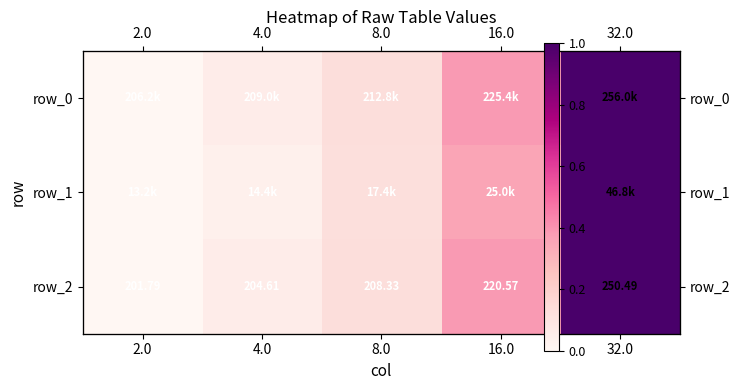

How many values in the row_1 series exceed 0?

4